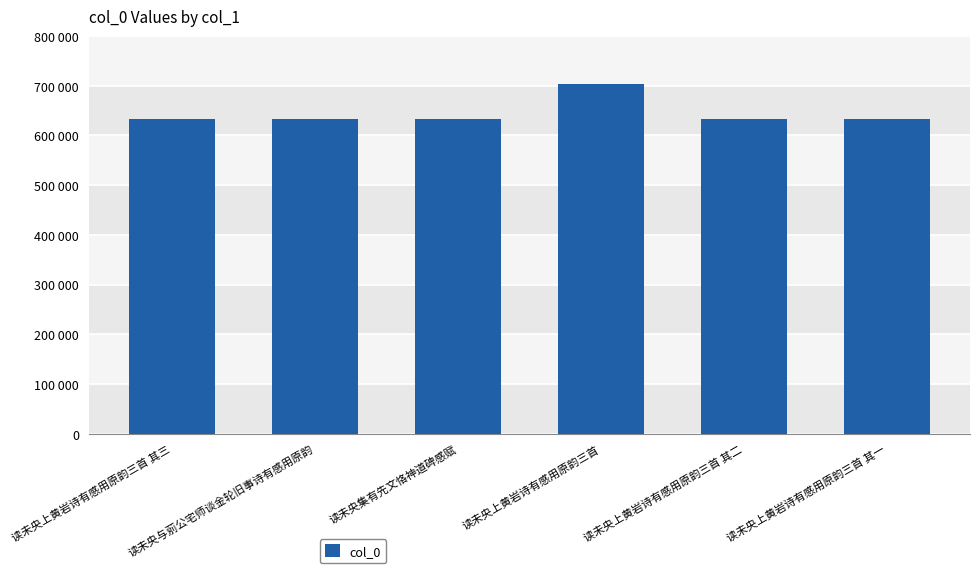

At which label does the data first exceed 632736?

读未央集有先文恪神道碑感赋